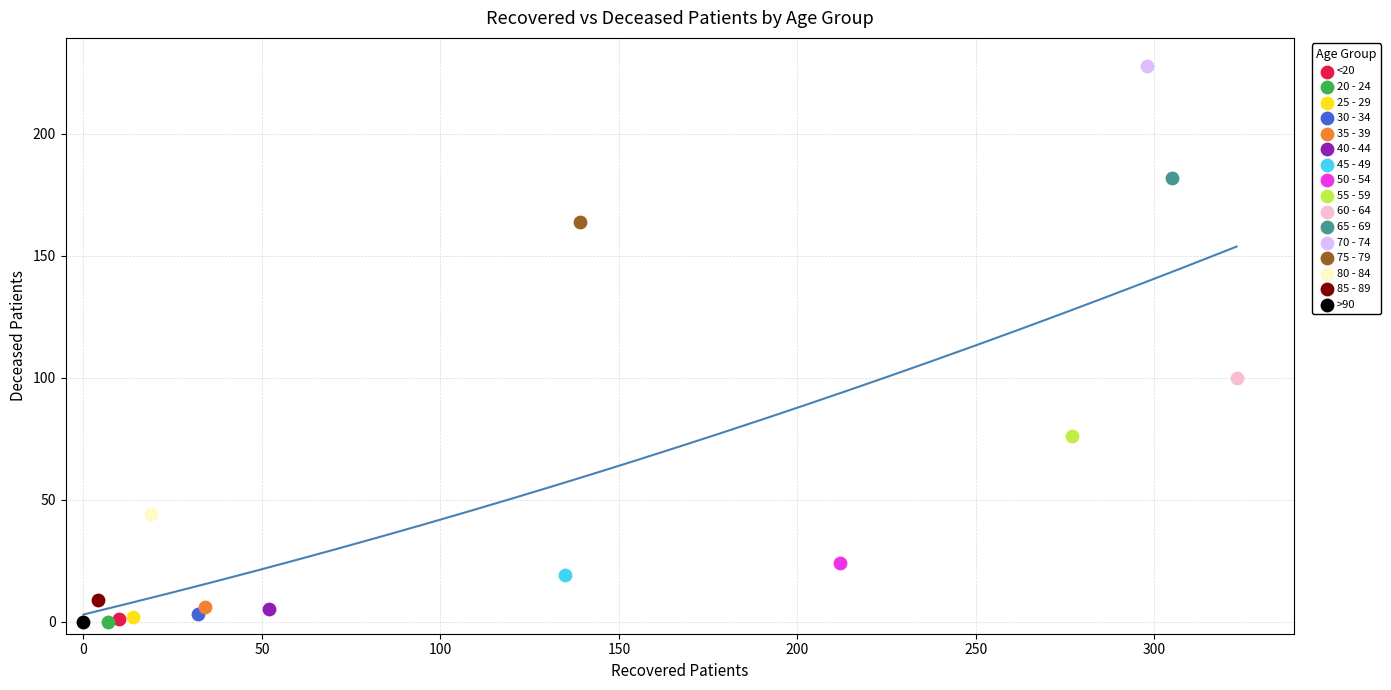

Which series reaches the maximum Y coordinate?

70 - 74